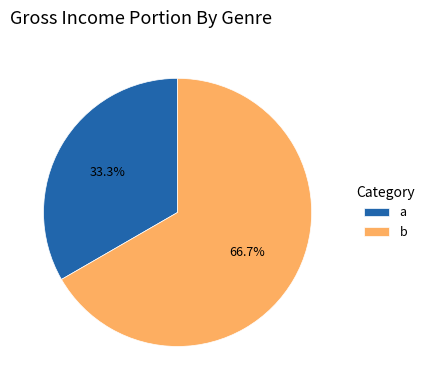

Which category has the smallest portion of the pie?

a